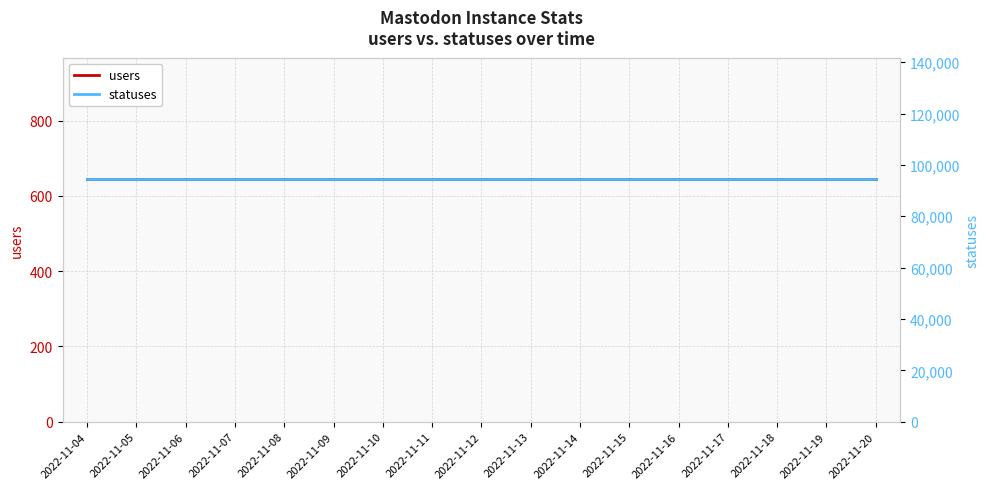

True or false: users and statuses intersect in this chart.

False